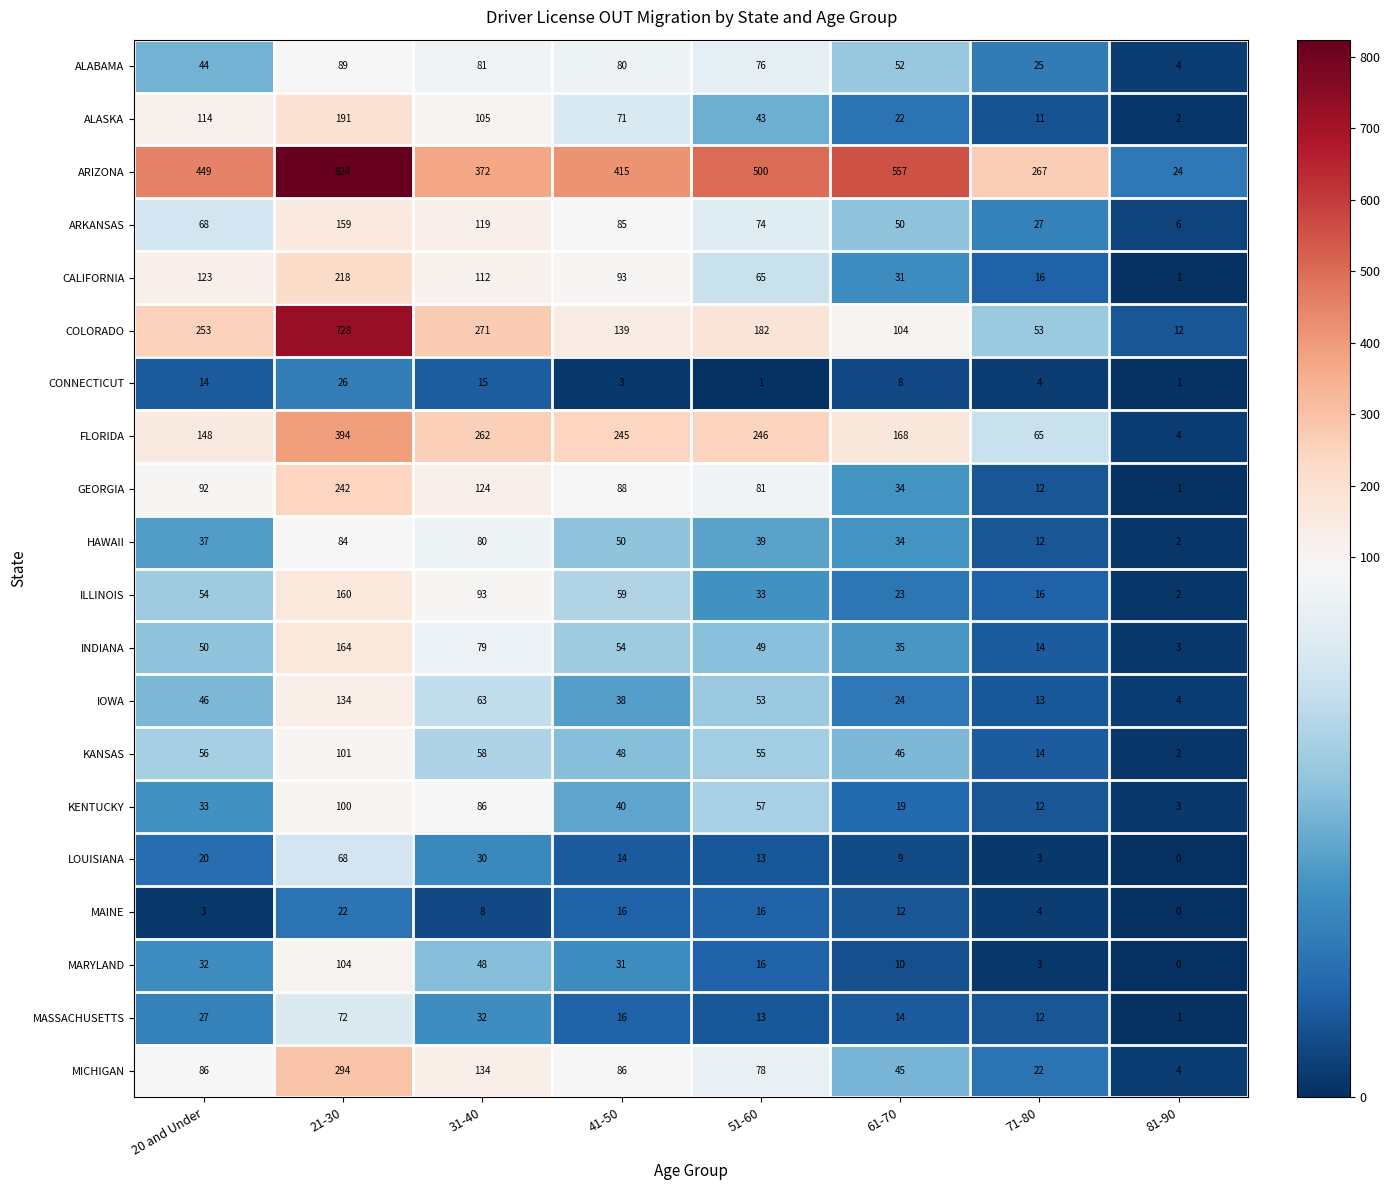

What is the greatest value displayed?

824